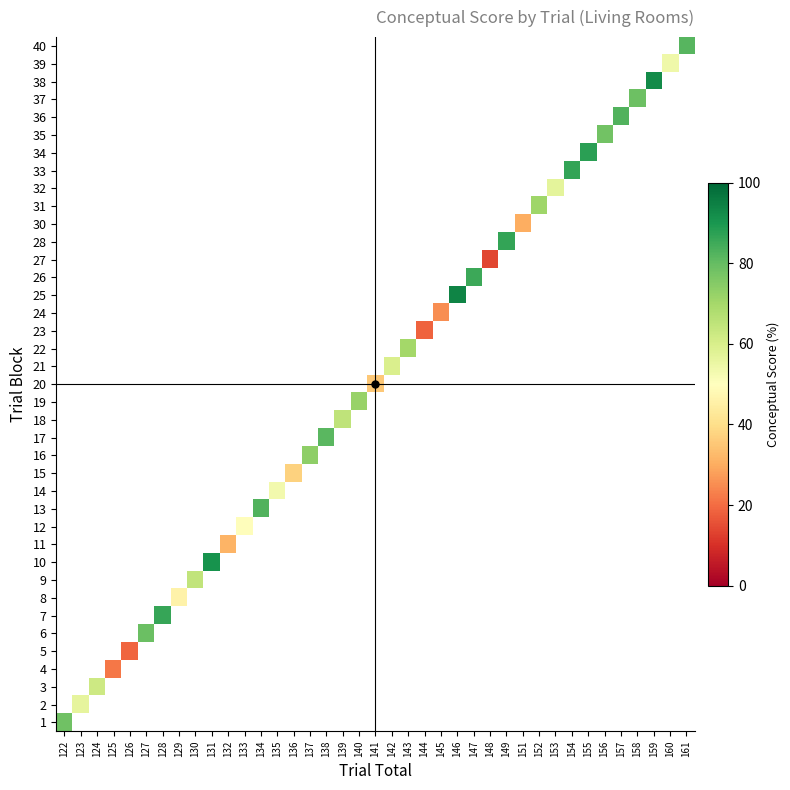

Which category has the lowest value across all series?

148